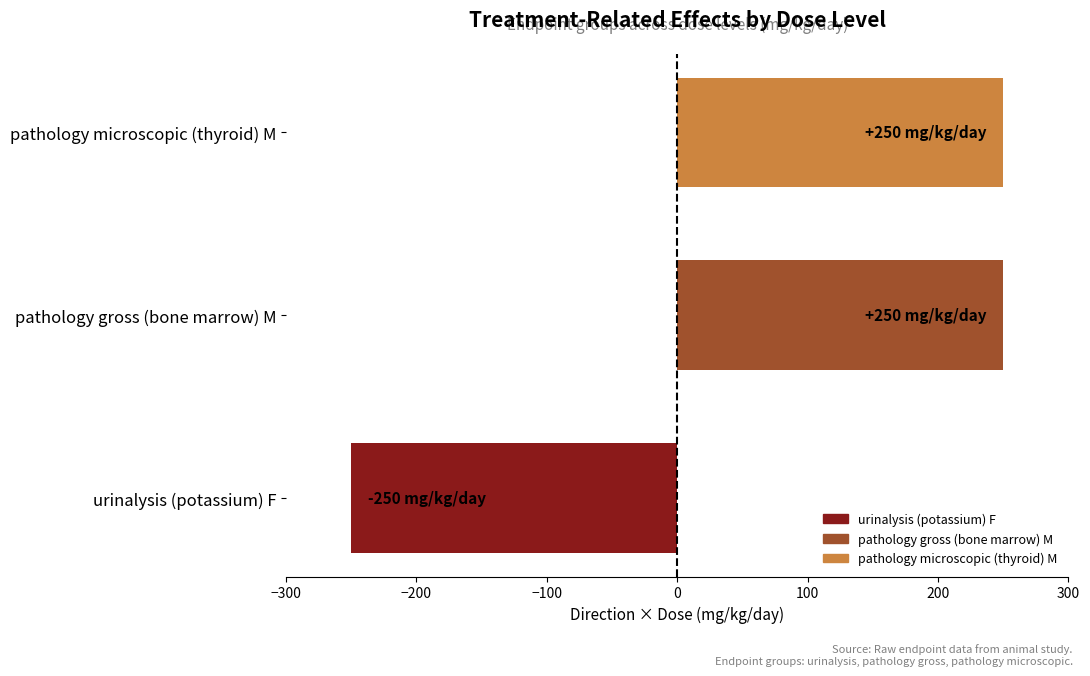

What is the greatest value displayed?

250